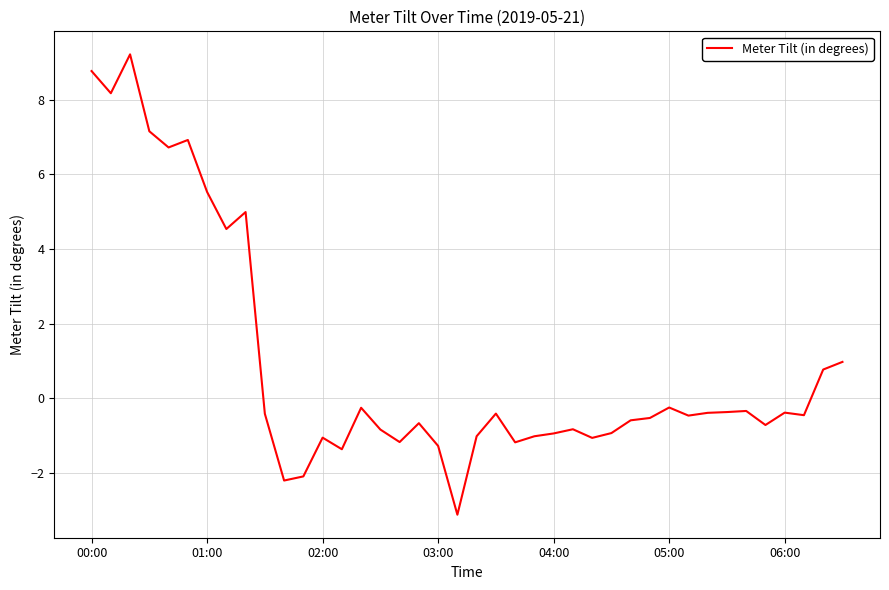

What is the difference between the maximum and minimum values?

12.3